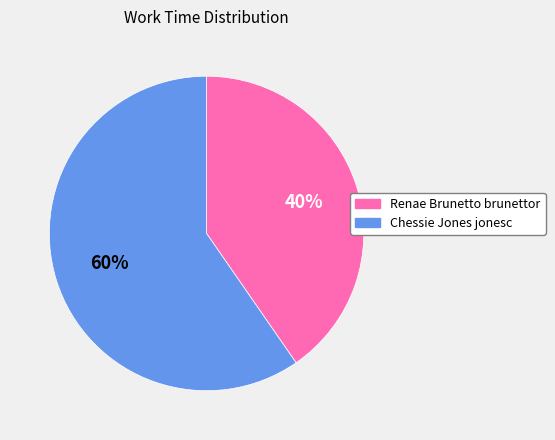

To the nearest percent, what is the average slice percentage?

50%